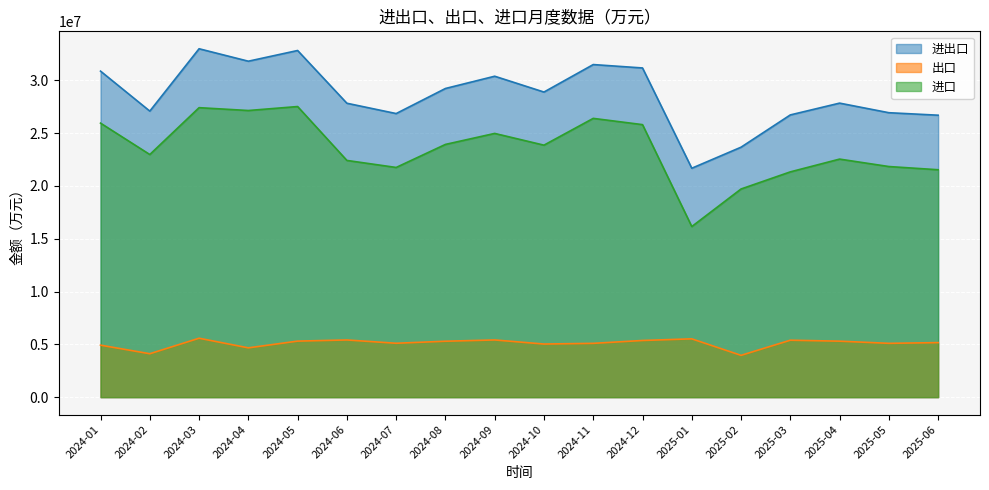

List the series in order of their overall mean, highest first.

进出口, 进口, 出口